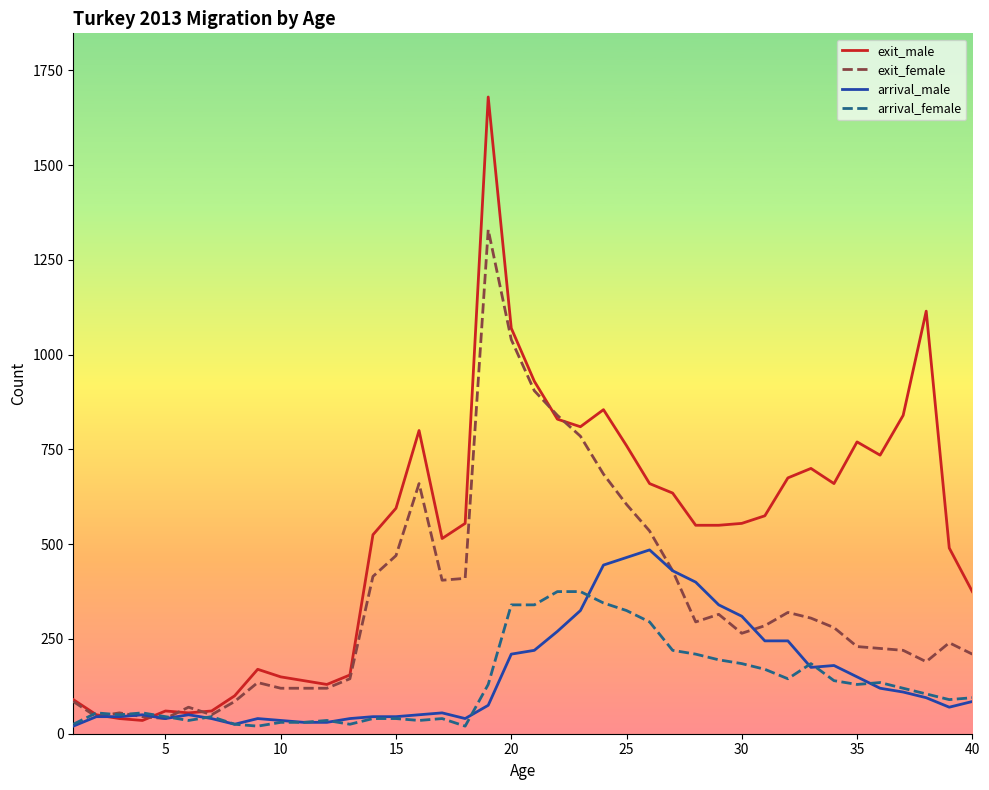

List the series in order of their peak value, highest first.

exit_male, exit_female, arrival_male, arrival_female